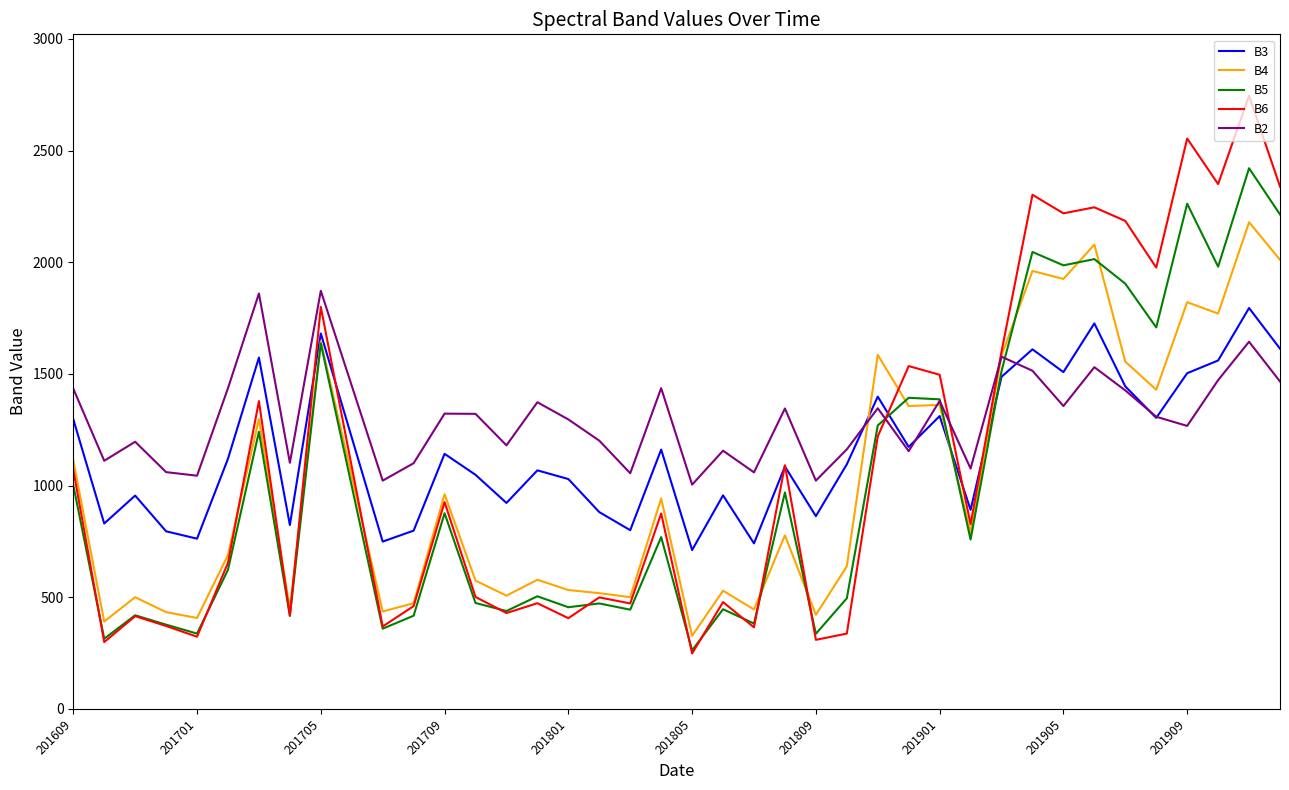

What is the lowest value of the B3 series?

711